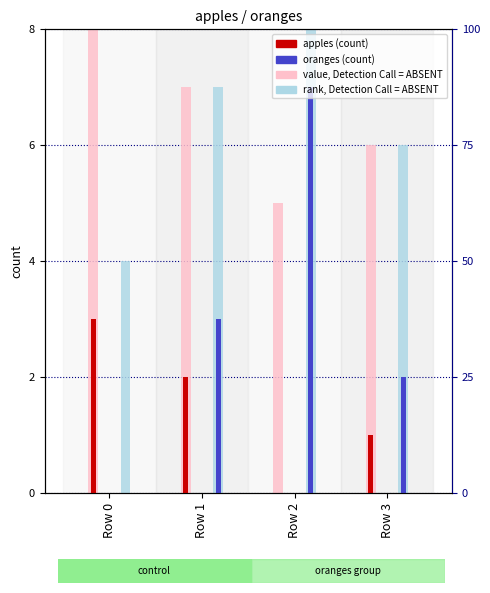

Is the value of oranges (count) at Row 3 greater than the value of value, Detection Call = ABSENT at Row 0?

No